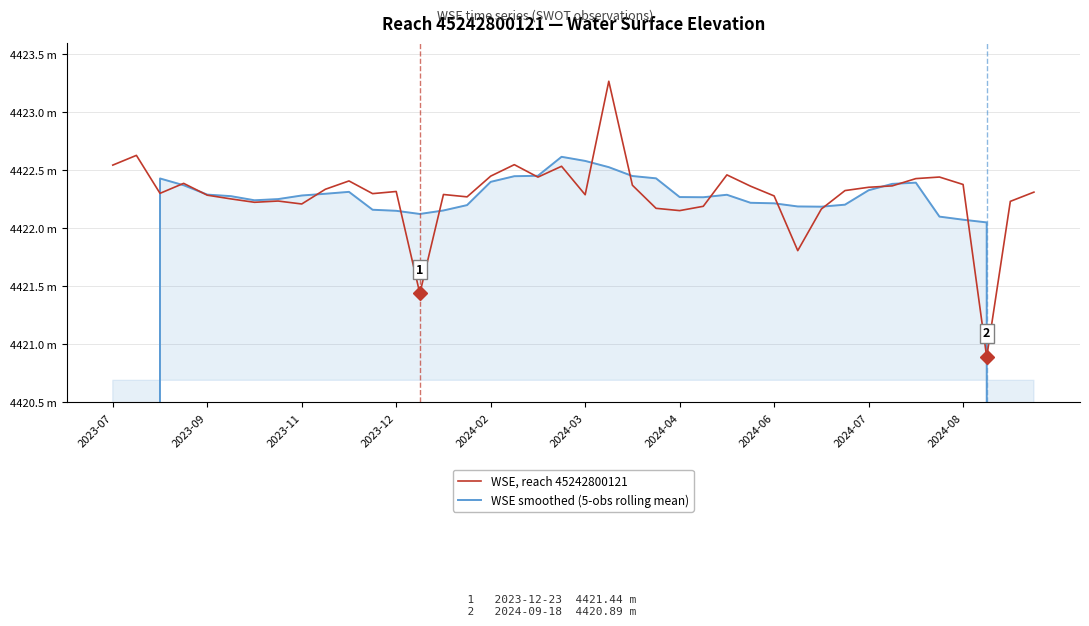

What is the maximum value shown in the chart?

4423.3